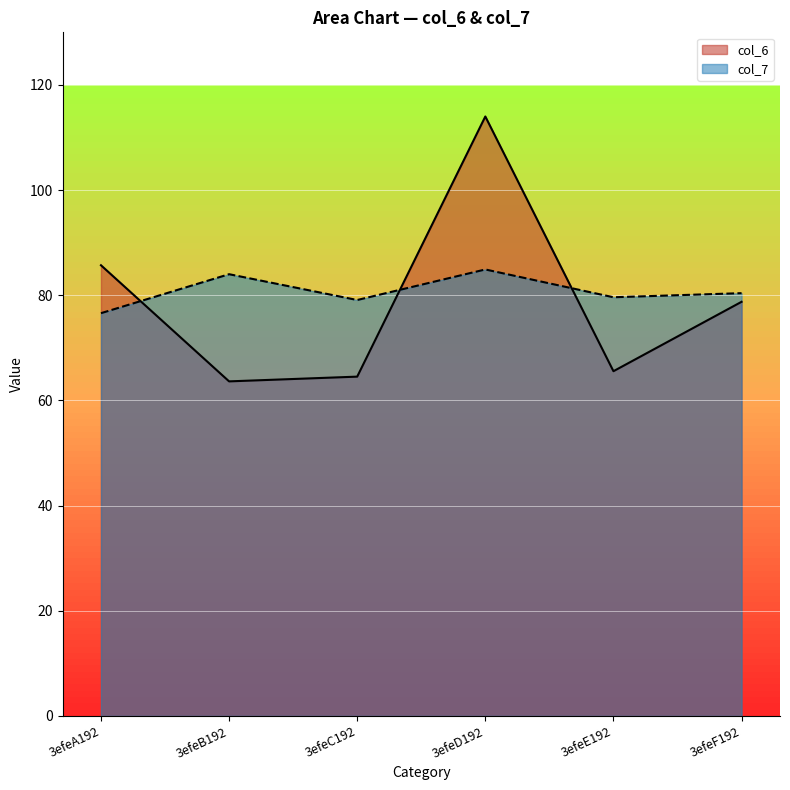

What position from the right is 3efeA192?

6